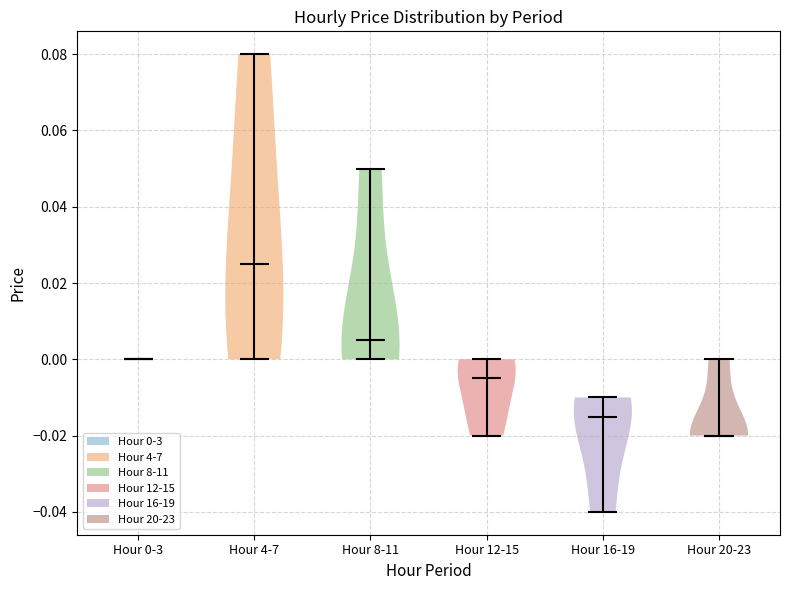

What is the lowest point the violin for Hour 16-19 reaches on the y-axis? The values are not printed on the chart, so give them approximately, as read against the axis.

-0.040